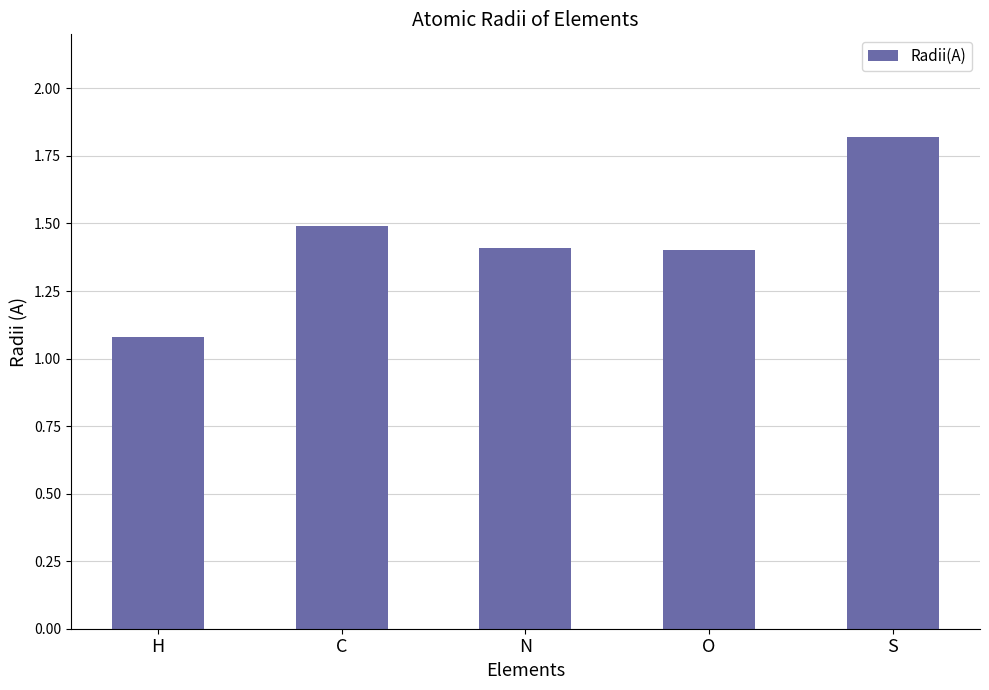

Which label corresponds to the smallest value in the chart?

H